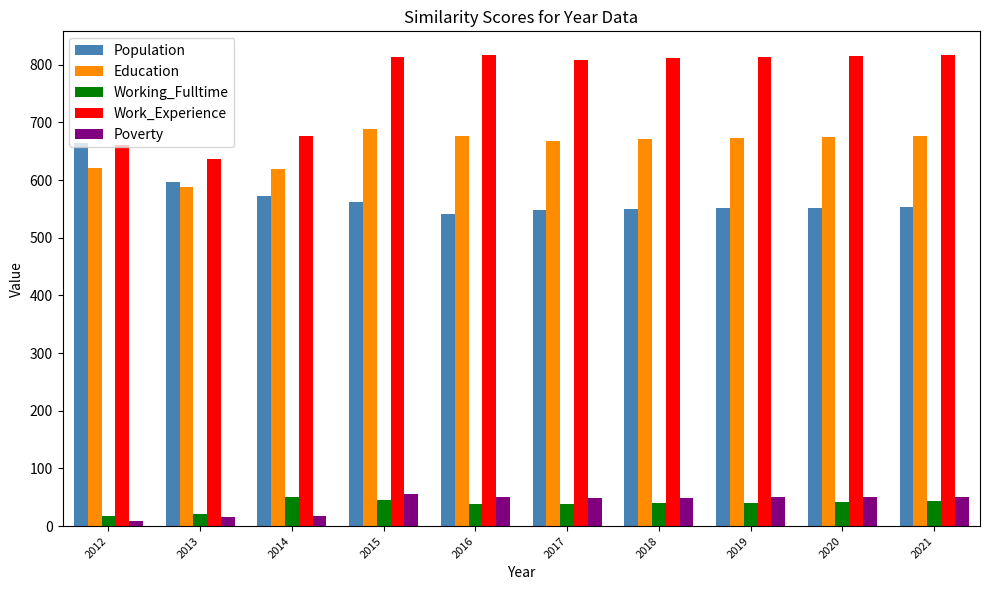

How many bars are there in total?

50